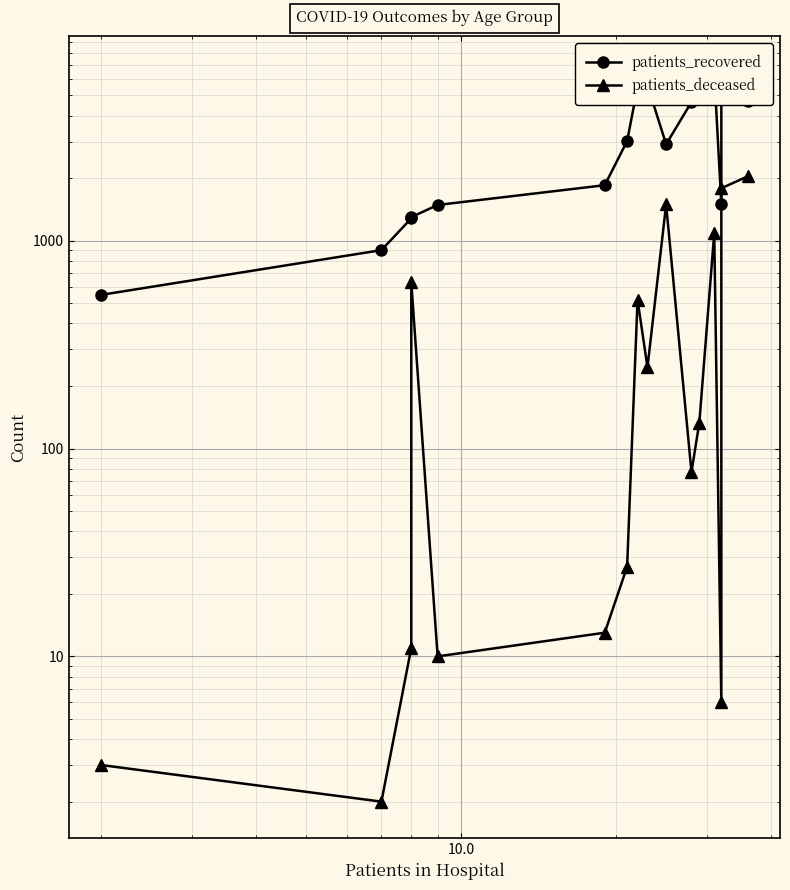

Does the chart display data point markers on the line(s)?

Yes